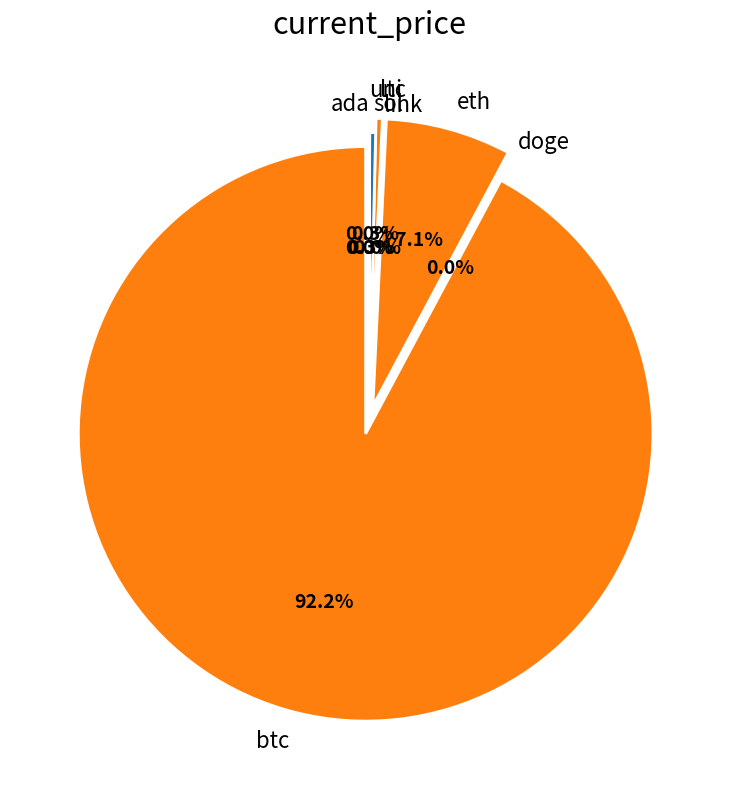

Is it true that btc is 92% of the pie?

True